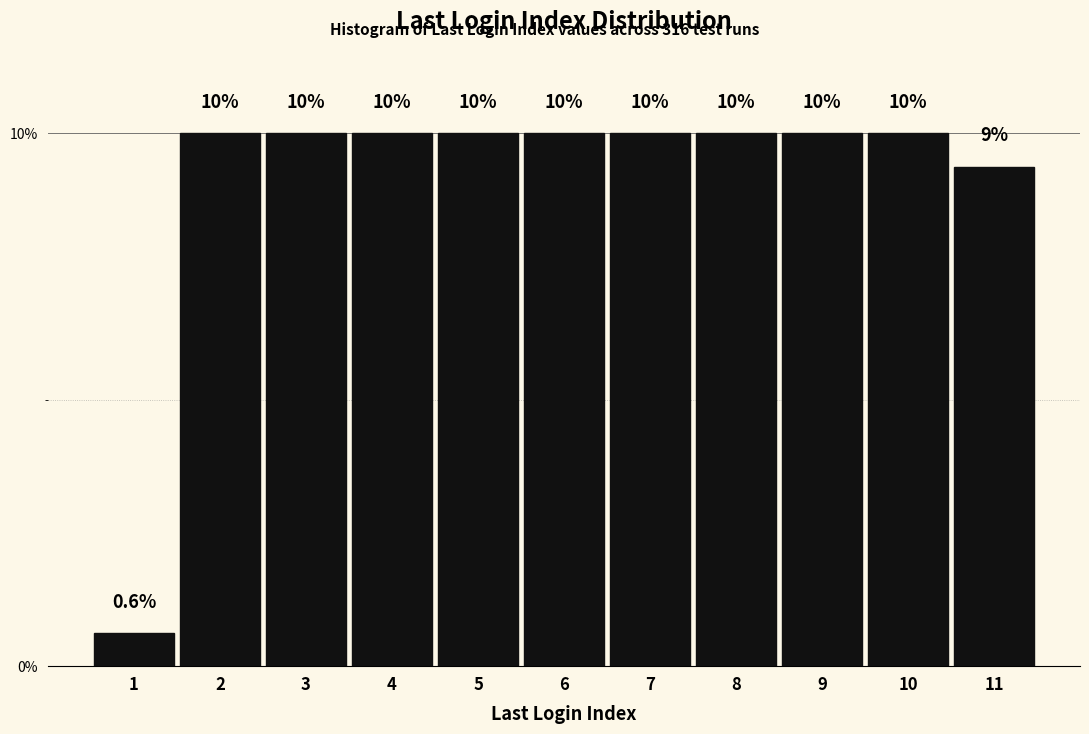

Reading left to right, what are all the values shown in this chart?

1=0.6	2=10.0	3=10.0	4=10.0	5=10.0	6=10.0	7=10.0	8=10.0	9=10.0	10=10.0	11=9.4